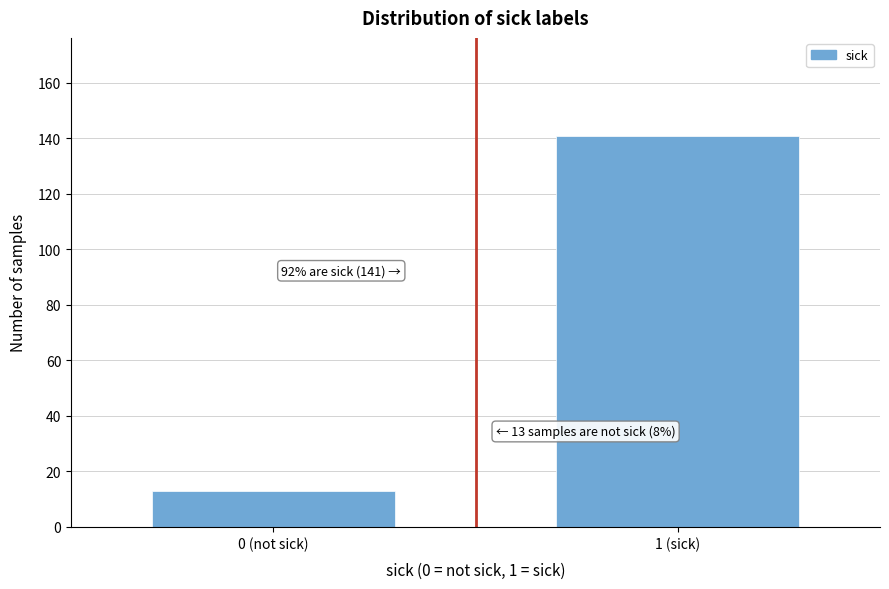

Reading left to right, extract all data points from this chart.

0 (not sick)=13	1 (sick)=141